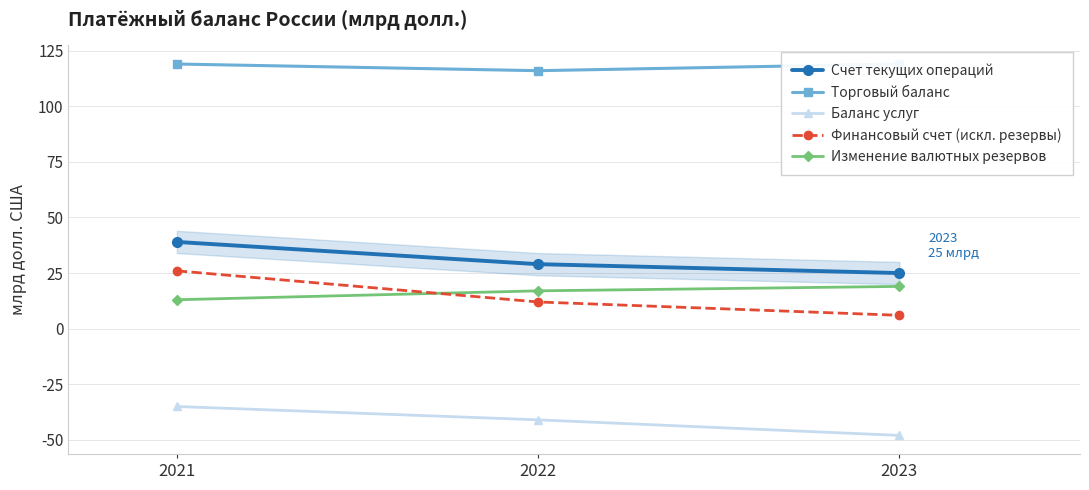

True or false: Баланс услуг has a value of -27 at 2023.

False